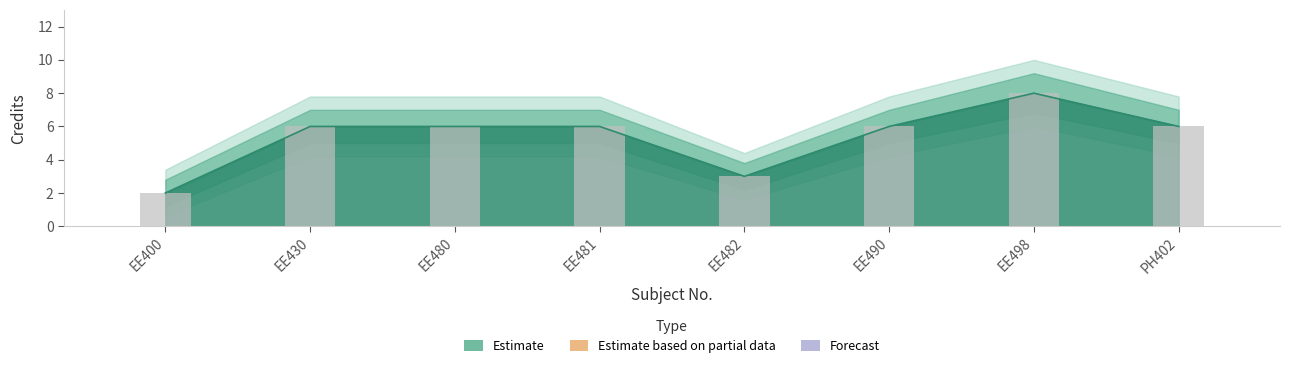

Is it true that Credit equals 1.0 at EE482?

False